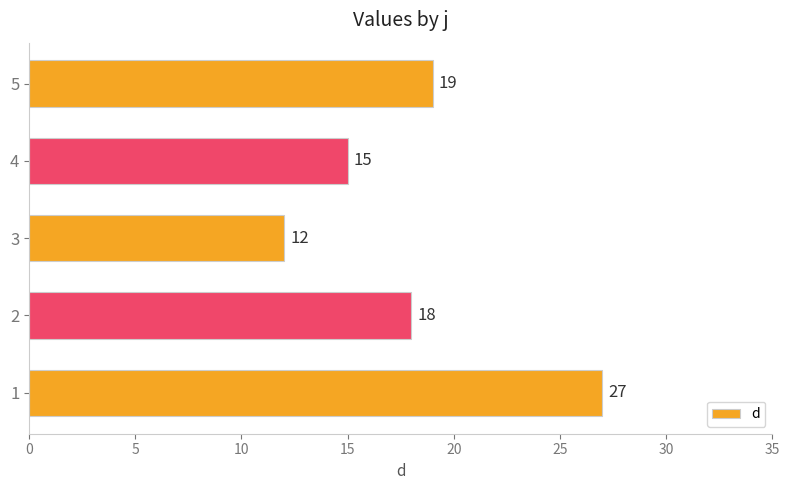

Is it true that the value at 5 is 6?

False